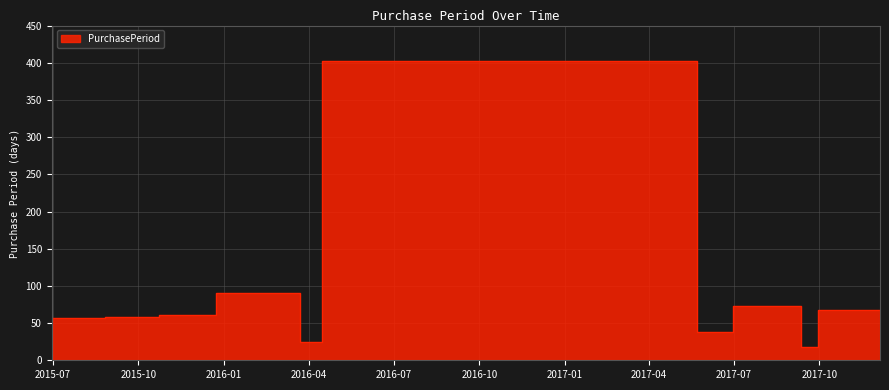

What is the difference between the maximum and minimum values?

385